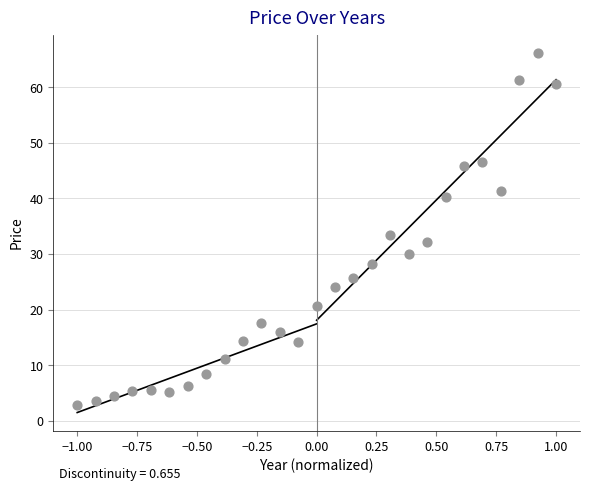

What is the range of X values (max minus min)?

2.0